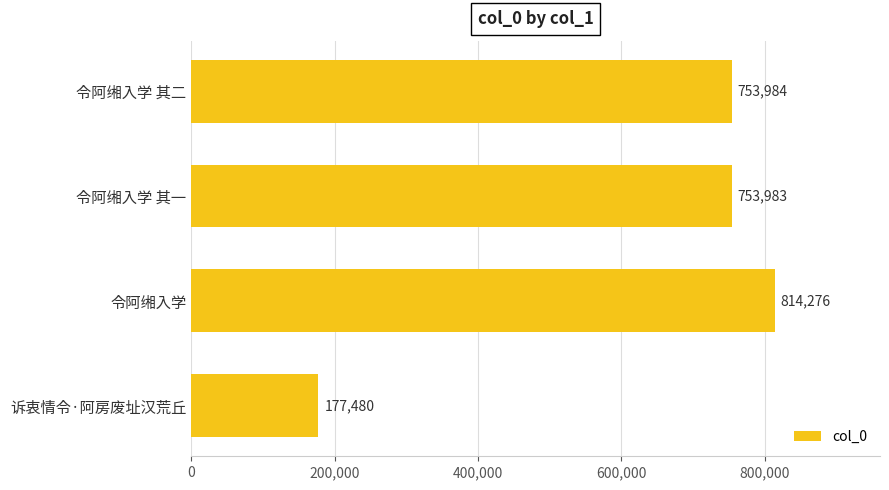

Where is the data nearest to the value 495878?

令阿缃入学 其一